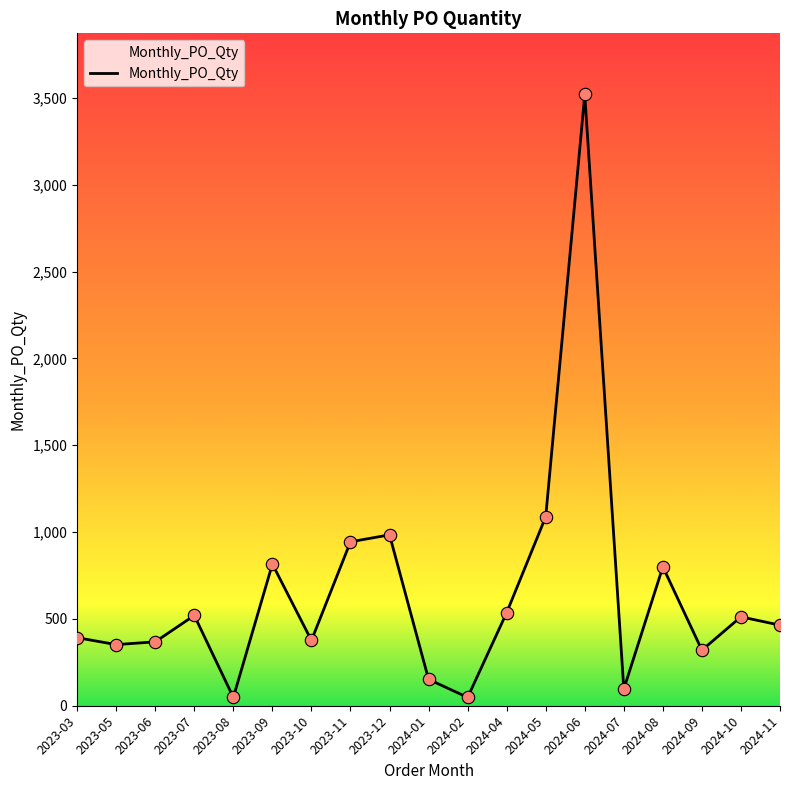

What is the ratio of the value at 2024-02 to the value at 2024-10?

0.1